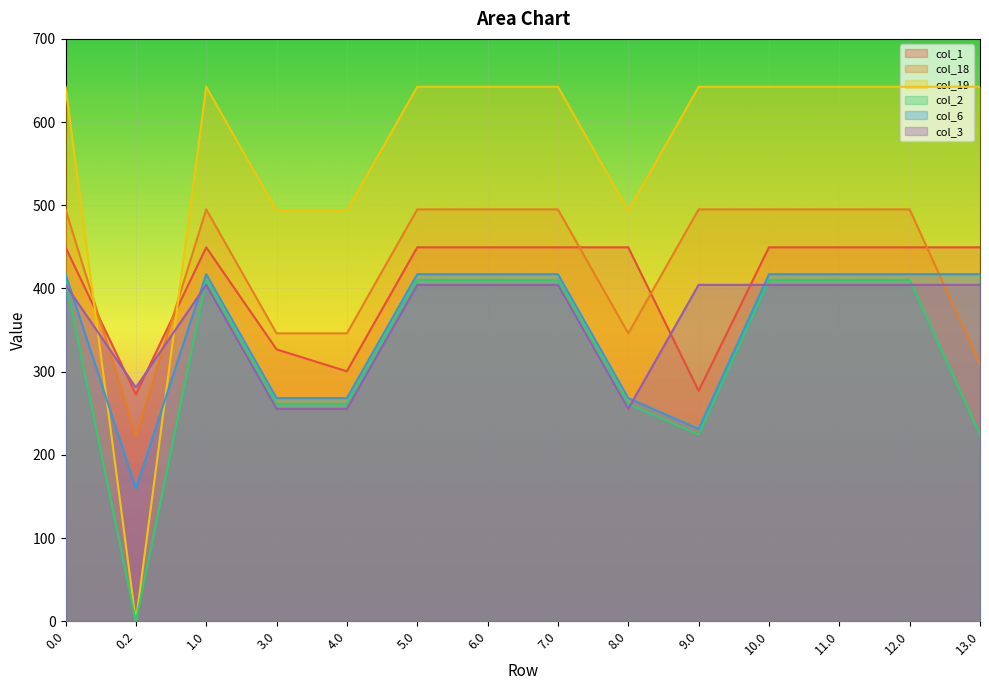

At which category does the chart reach its minimum across all series?

0.2